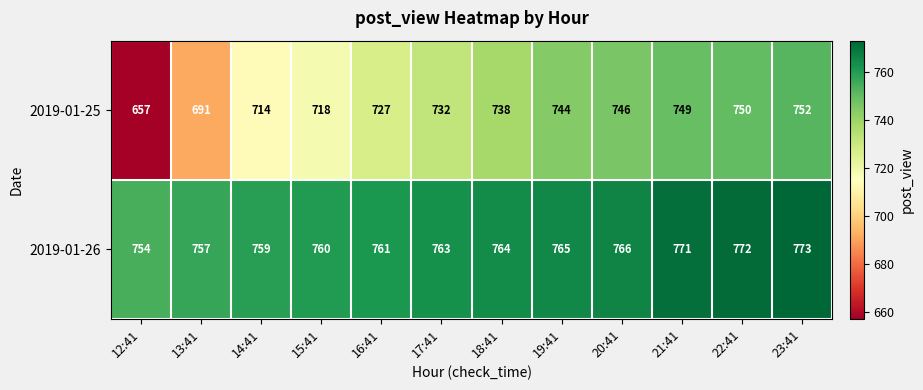

Rank the series by their average value, from highest to lowest.

2019-01-26, 2019-01-25